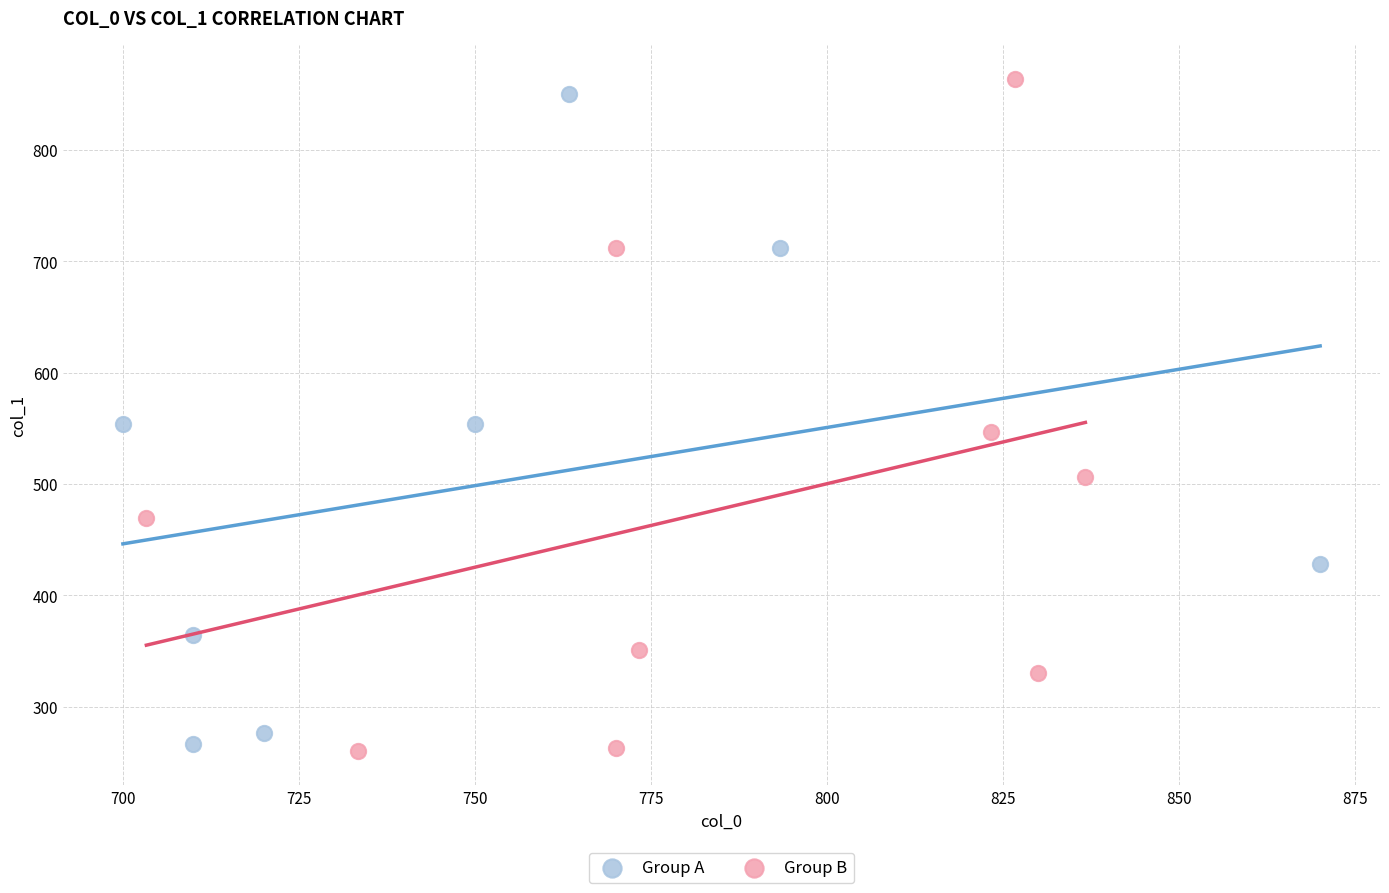

What are all the series names shown in the legend?

Group A, Group B